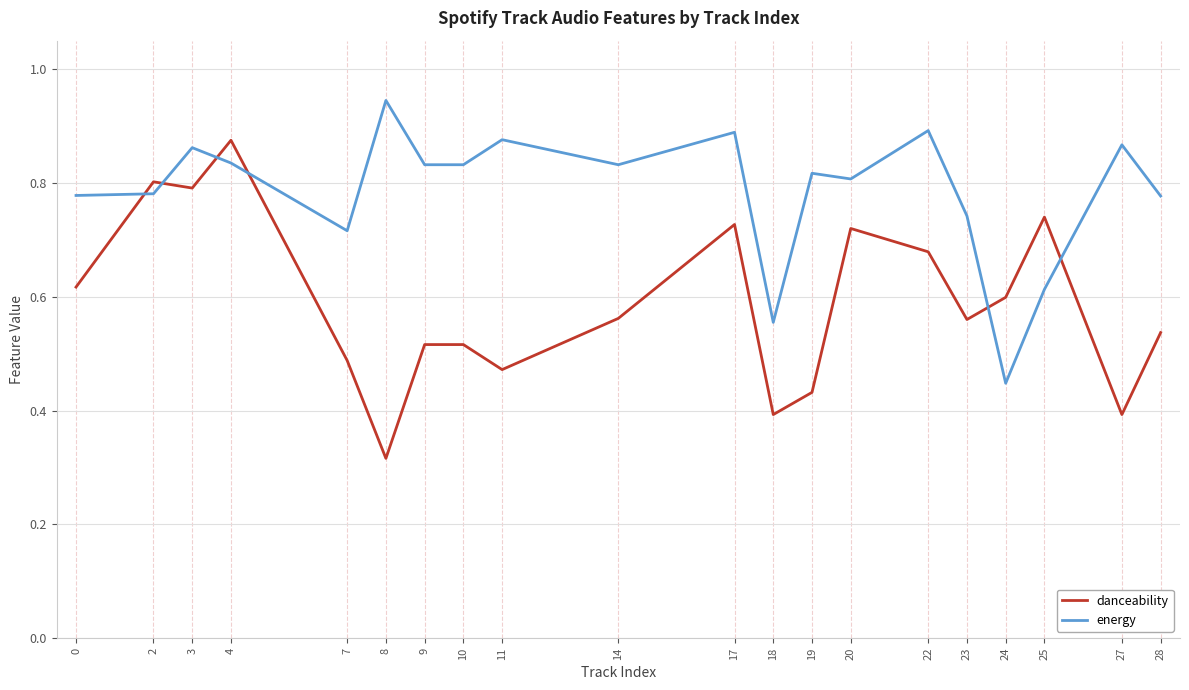

Rank the series by their maximum value, from highest to lowest.

energy, danceability